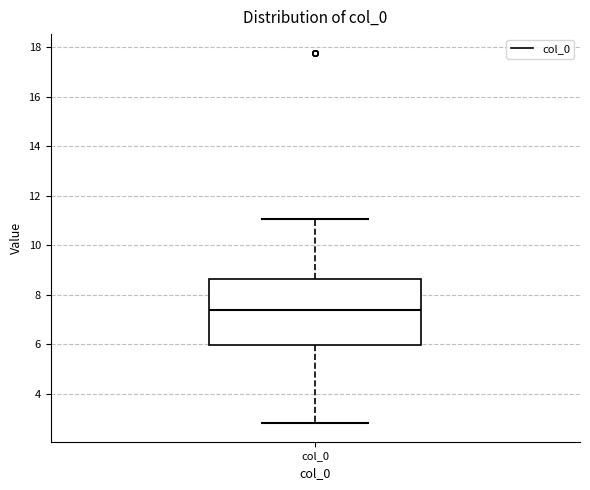

Where is the upper edge of the box for col_0 on the y-axis? The values are not printed on the chart, so give them approximately, as read against the axis.

8.6